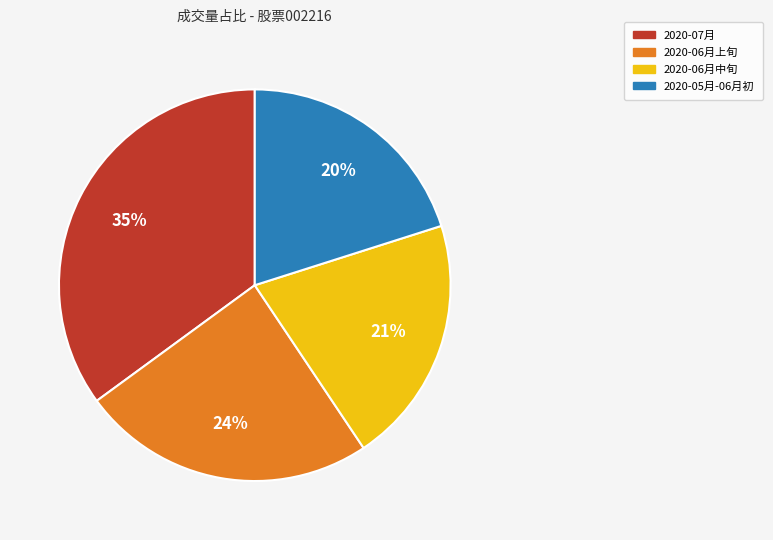

To the nearest percent, what is the average slice percentage?

25%